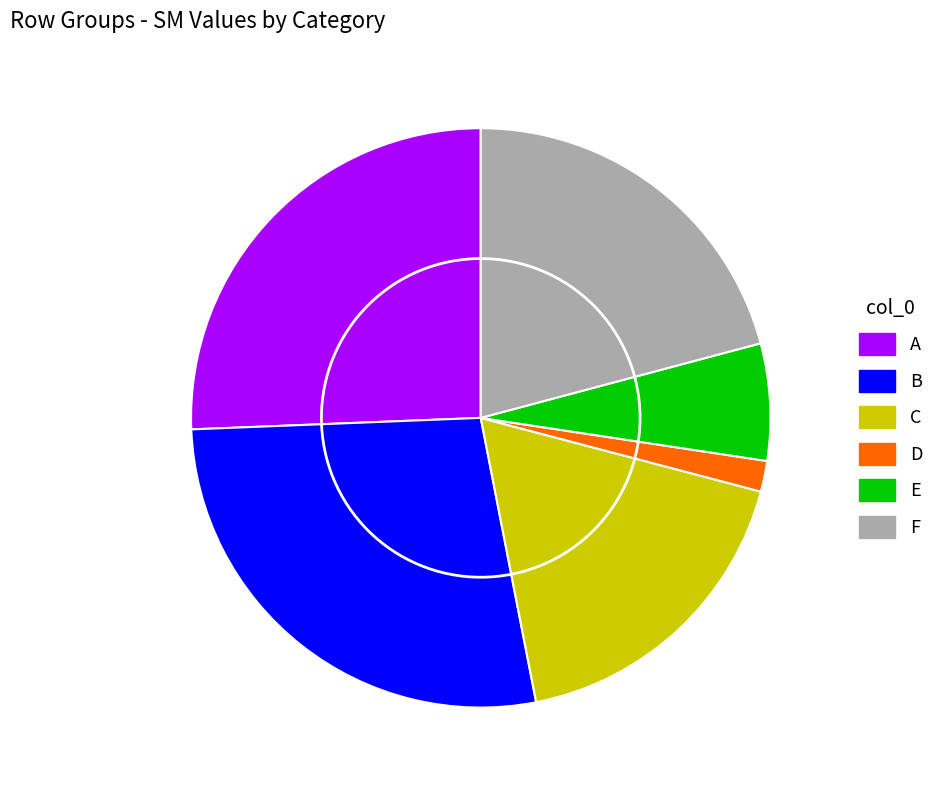

Approximately how many times larger is the value at A compared to C?

1.4